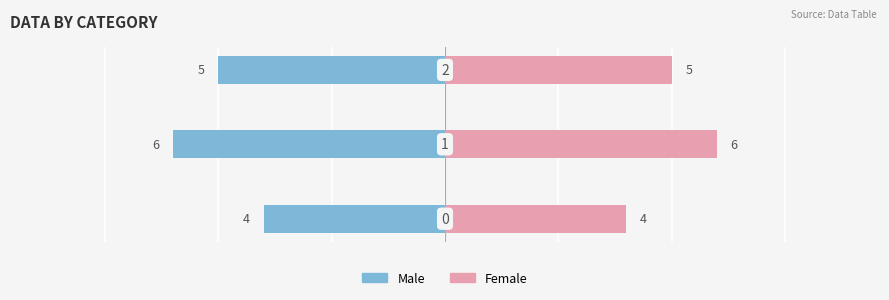

Is it true that Male equals -6 at 1?

True